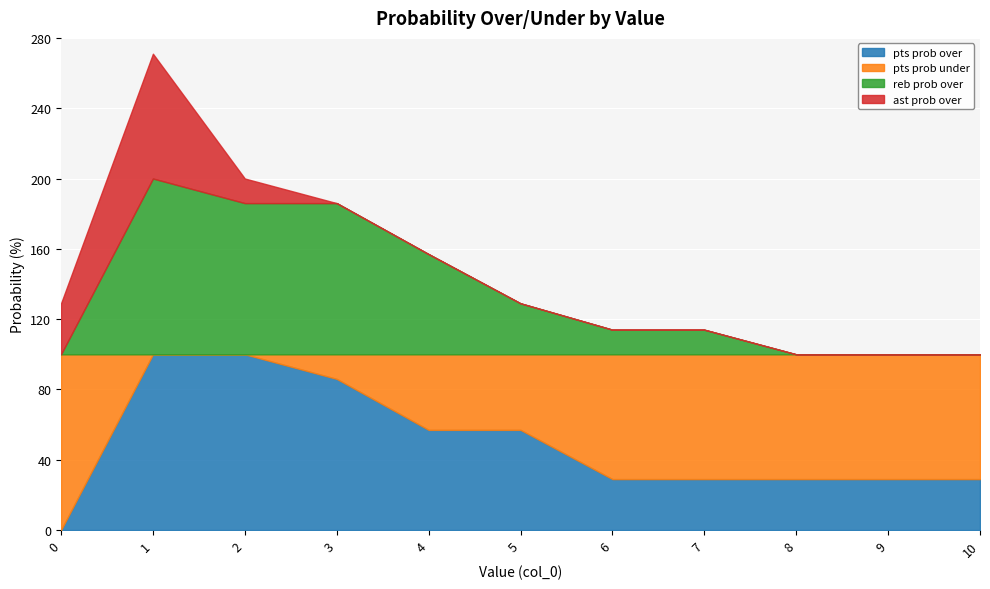

True or false: pts prob under has a value of 43 at 4.

True